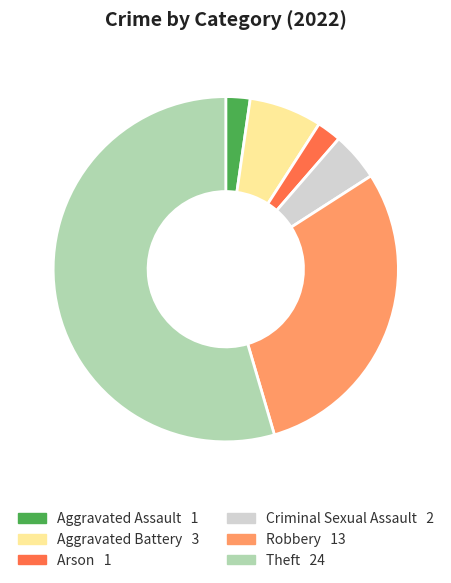

Is there a majority slice in this chart?

Yes